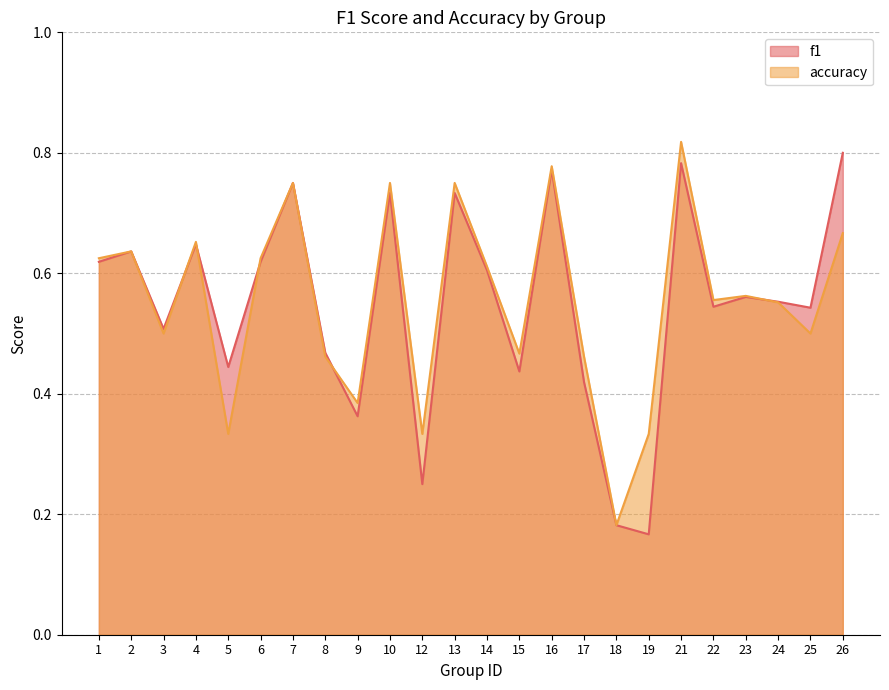

Where is accuracy nearest to the value 0?

18